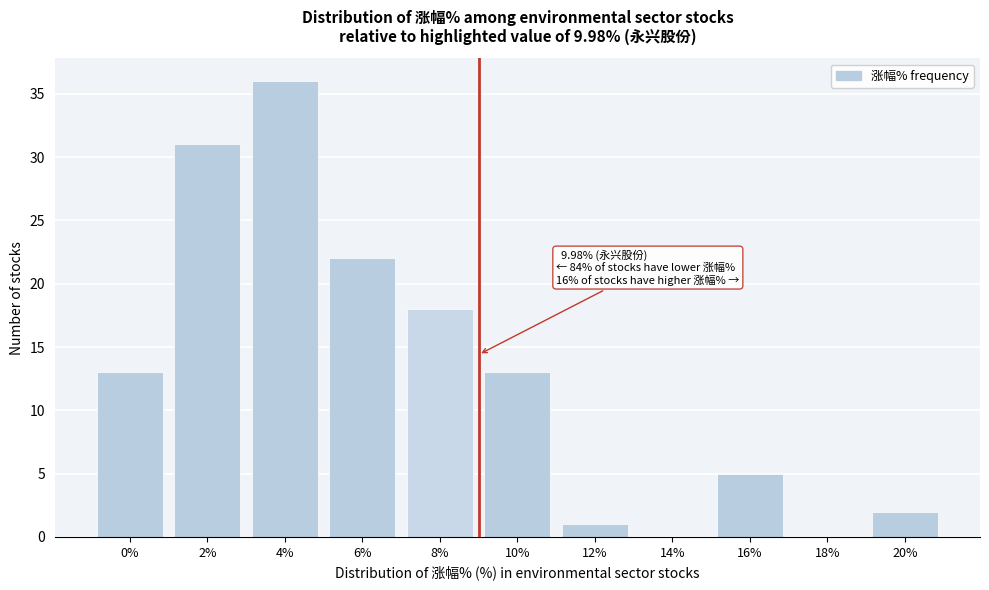

Reading left to right, what are all the values shown in this chart?

0%=13	2%=31	4%=36	6%=22	8%=18	10%=13	12%=1	14%=0	16%=5	18%=0	20%=2